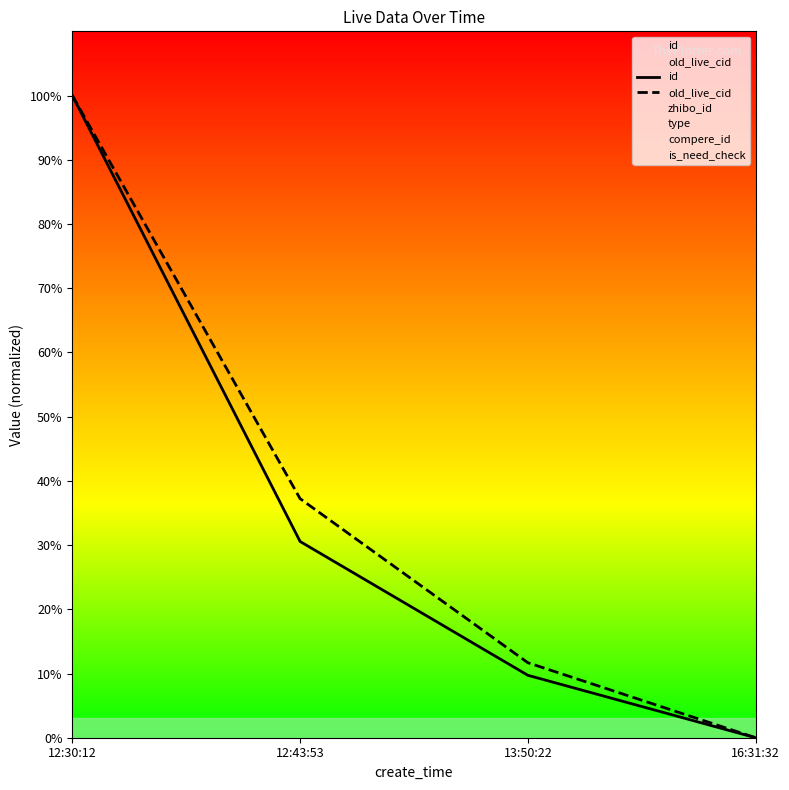

What is the label of the 4th point from the left?

16:31:32